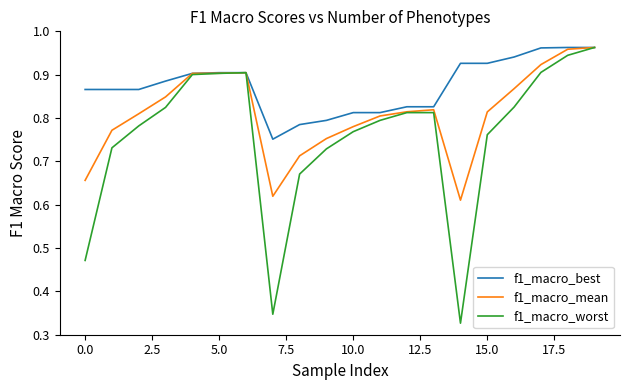

Which series has the largest range (max minus min)?

f1_macro_worst